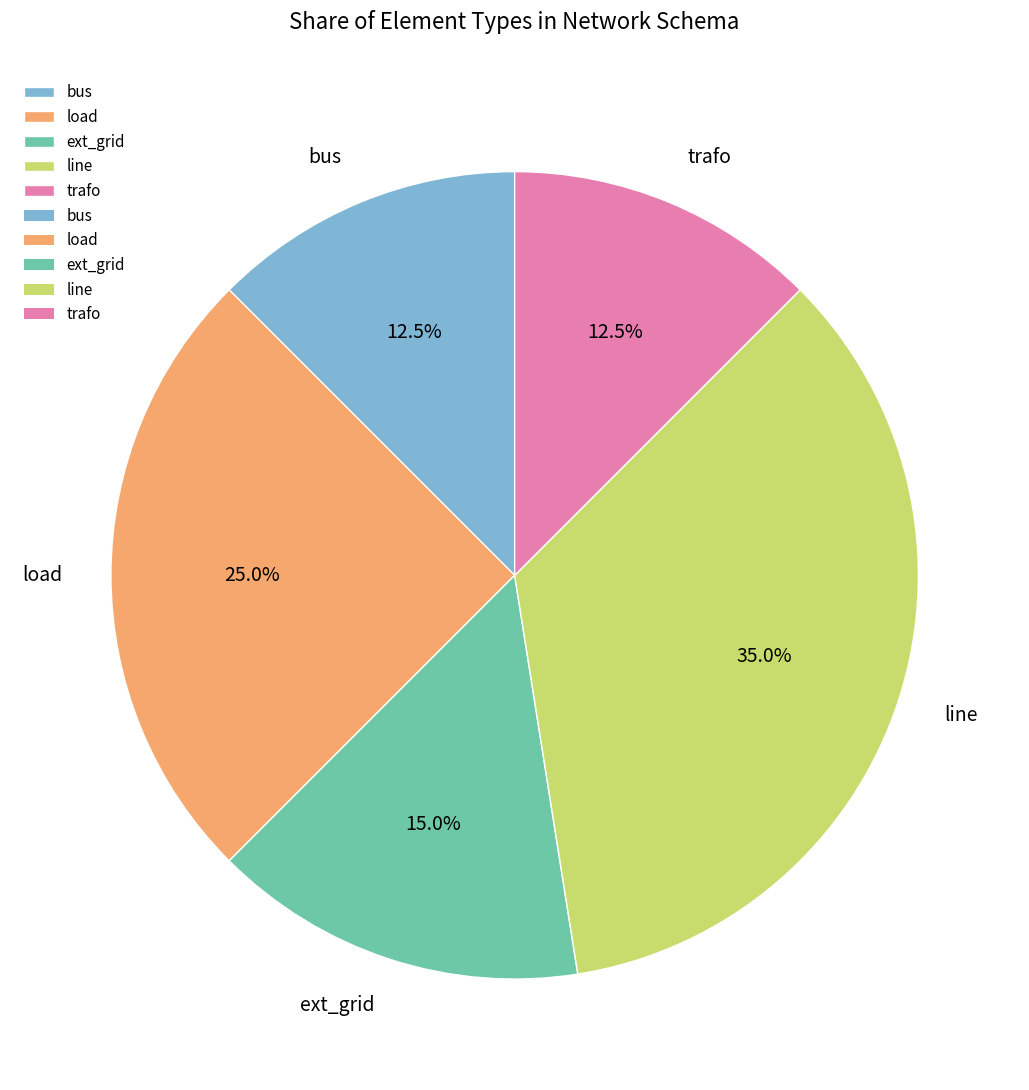

What percentage is NOT represented by line?

65.0%